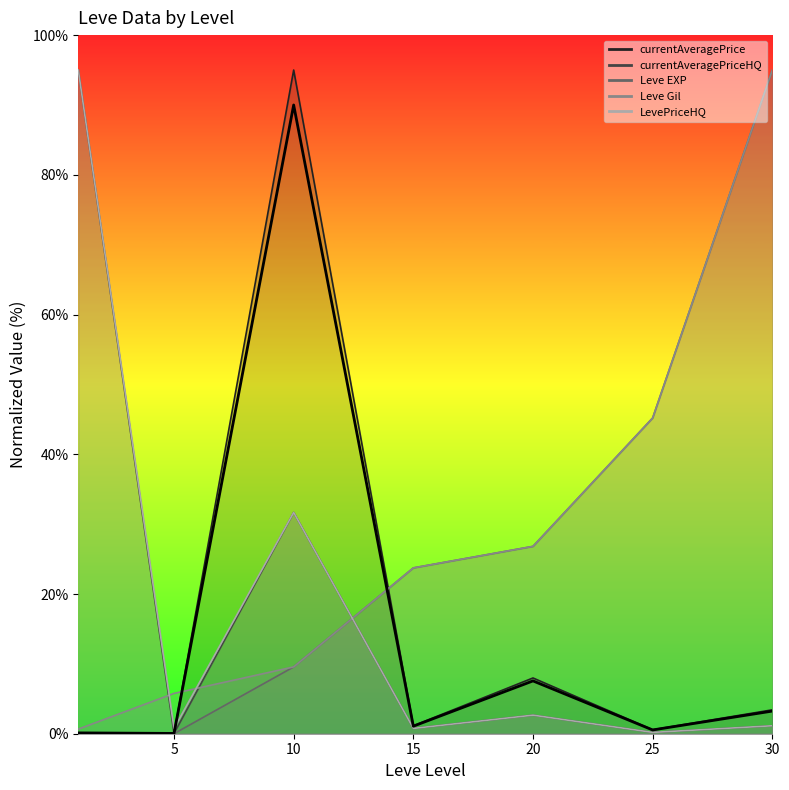

Which has a higher value, 30 or 10?

10